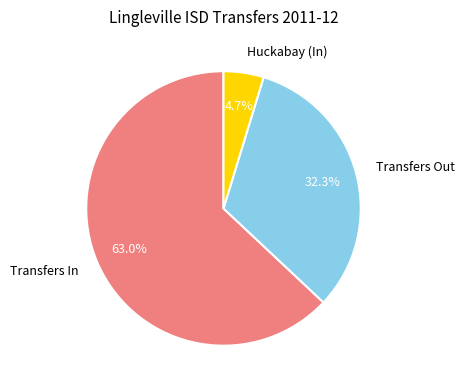

Approximately how many times larger is the value at Transfers In compared to Transfers Out?

2.0